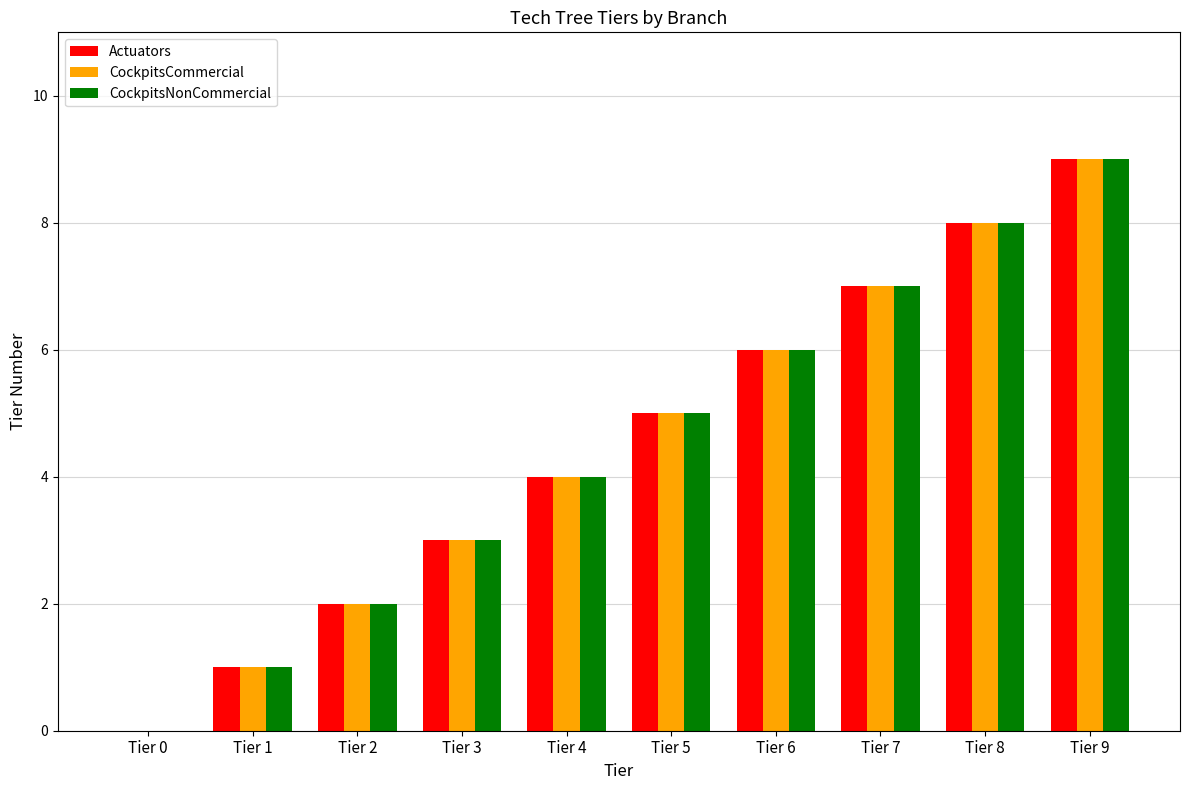

What is the maximum value for CockpitsNonCommercial?

9